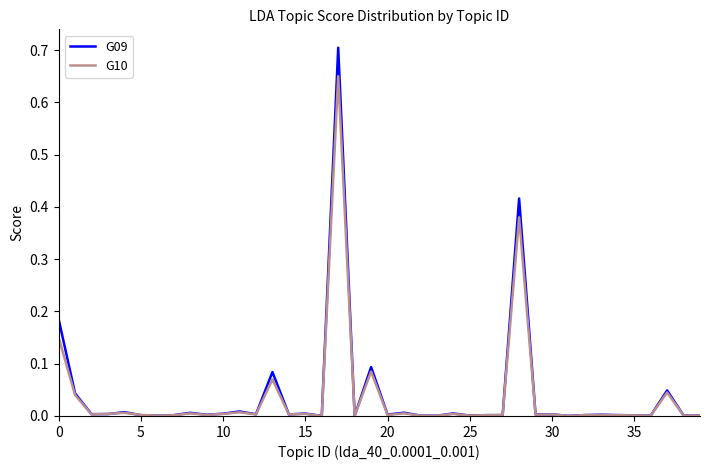

List the series in order of their peak value, lowest first.

G10, G09